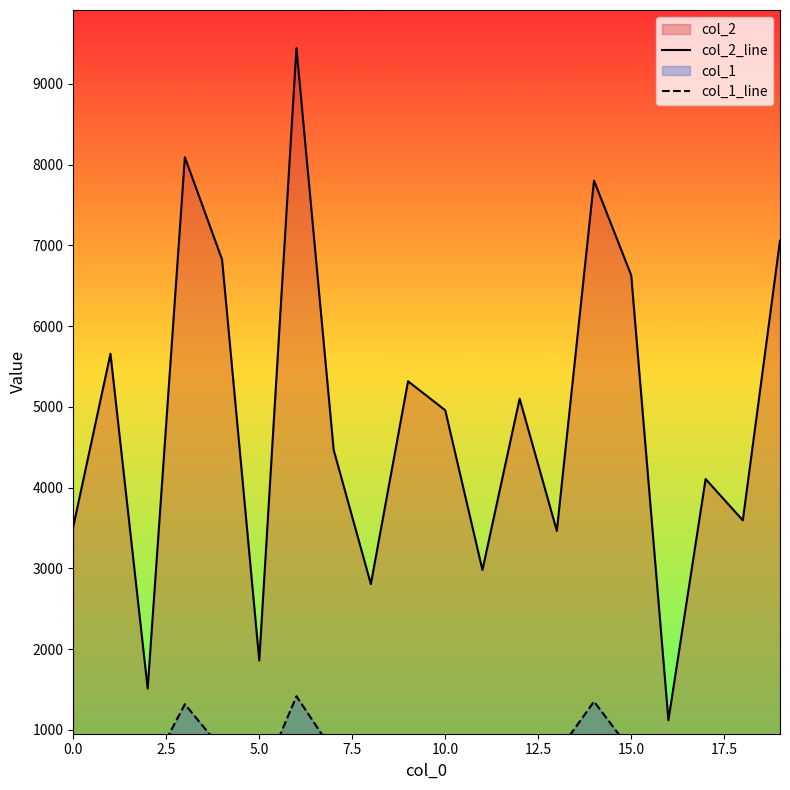

What is the maximum value for col_2_line?

9443